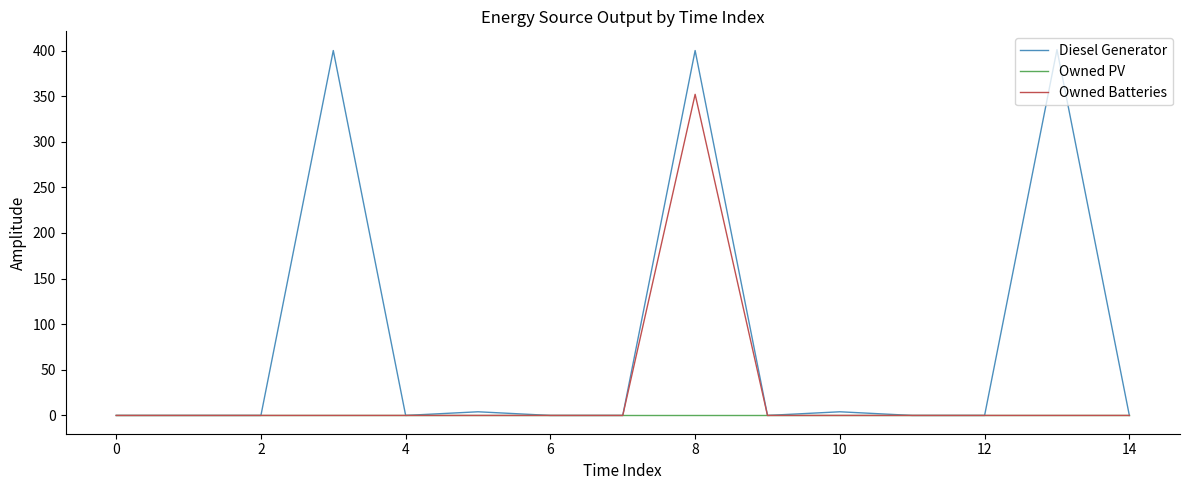

Which series has the largest range (max minus min)?

Diesel Generator